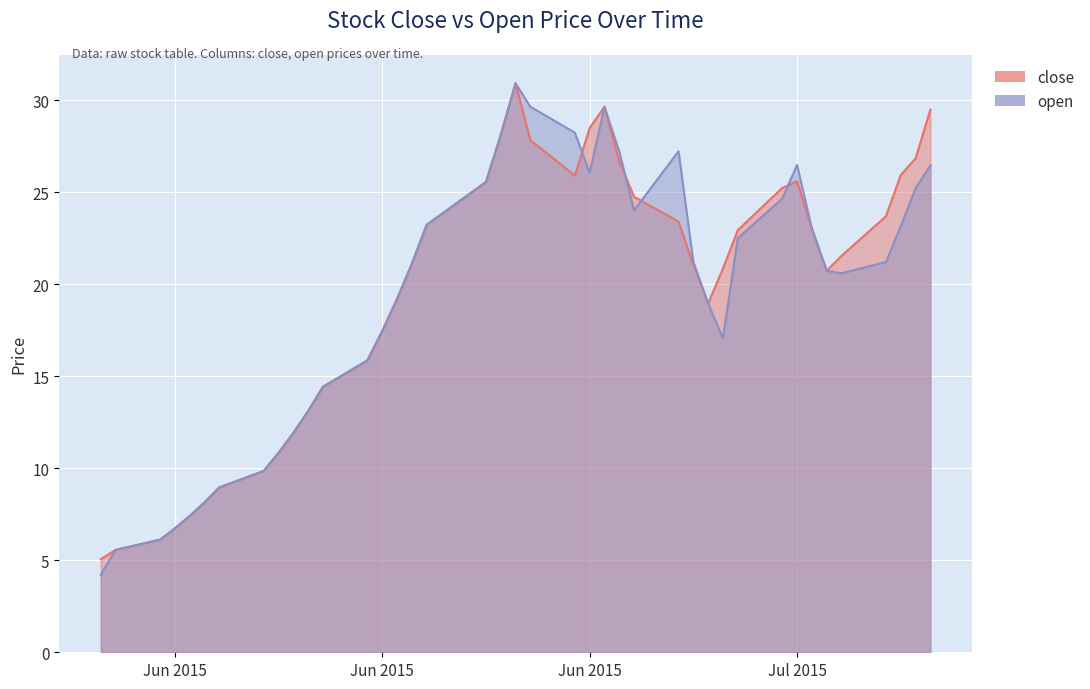

True or false: open has a value of 38.6 at 2015-06-23.

False